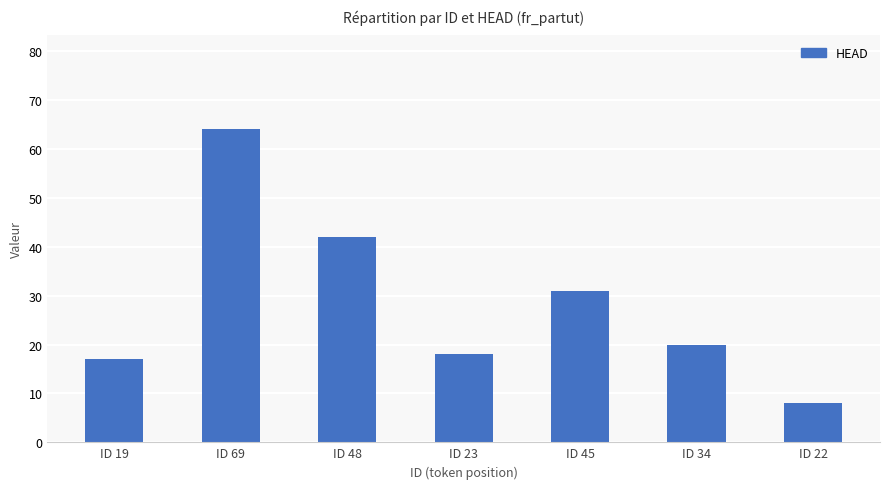

At which label does the data first exceed 20?

ID 69